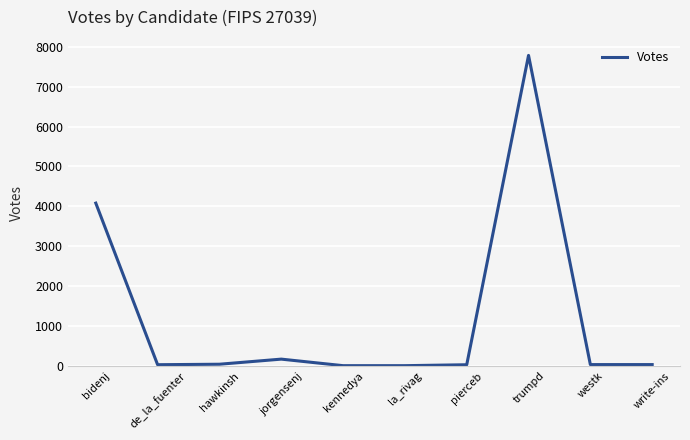

What is the average value?

1219